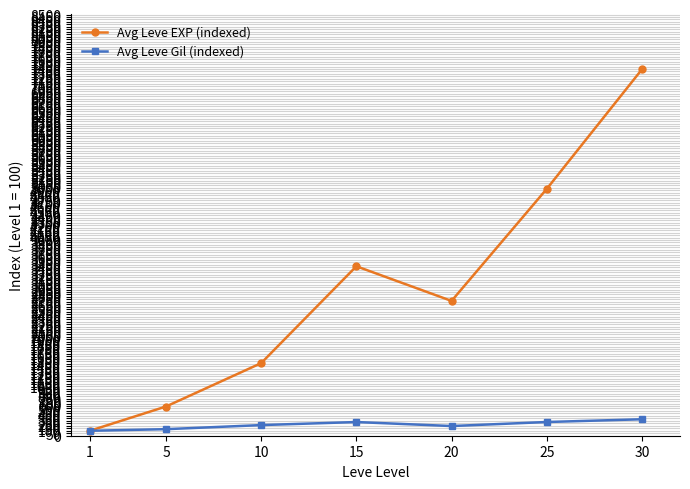

At which label is Avg Leve EXP (indexed) closest to 3746?

15